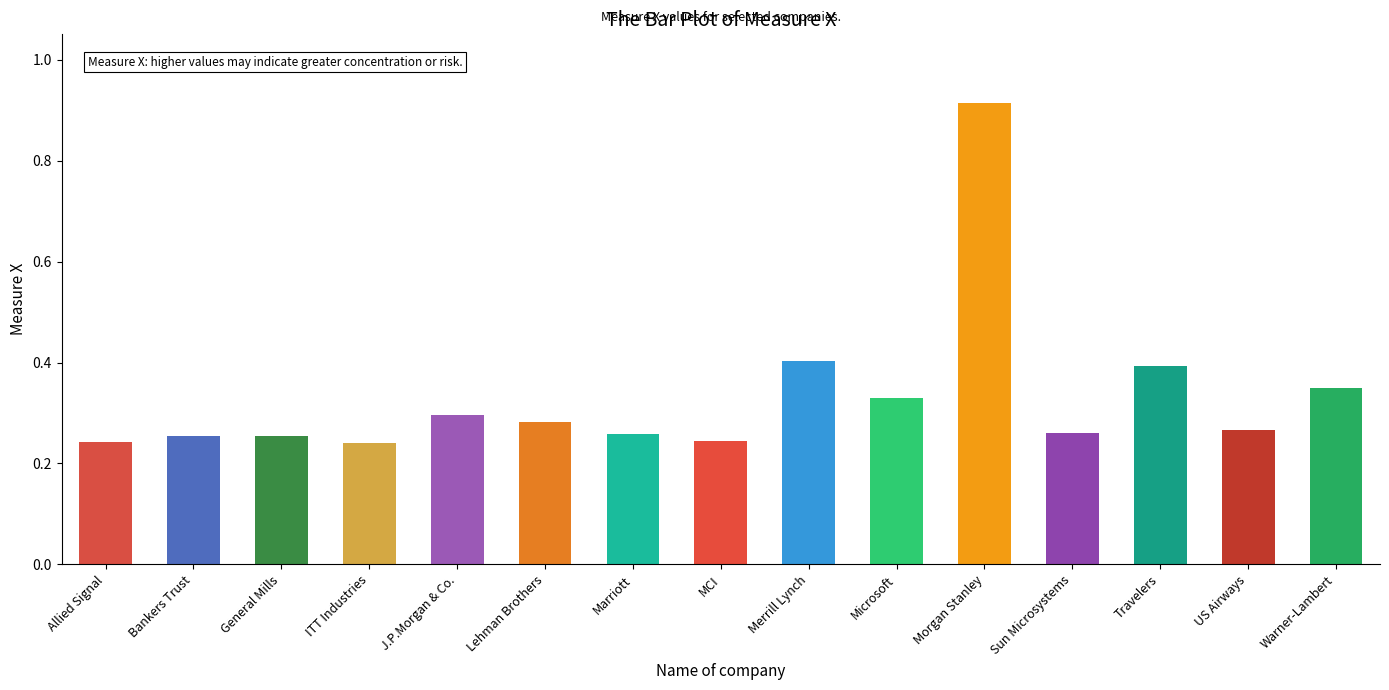

At which category does the chart reach its peak across all series?

Morgan Stanley